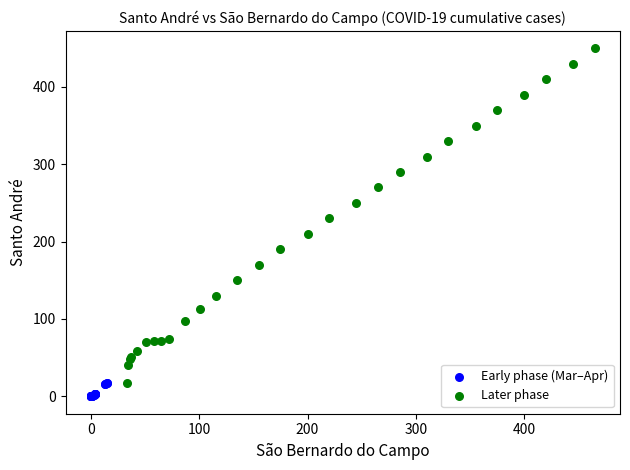

Which series contains the highest Y value?

Later phase